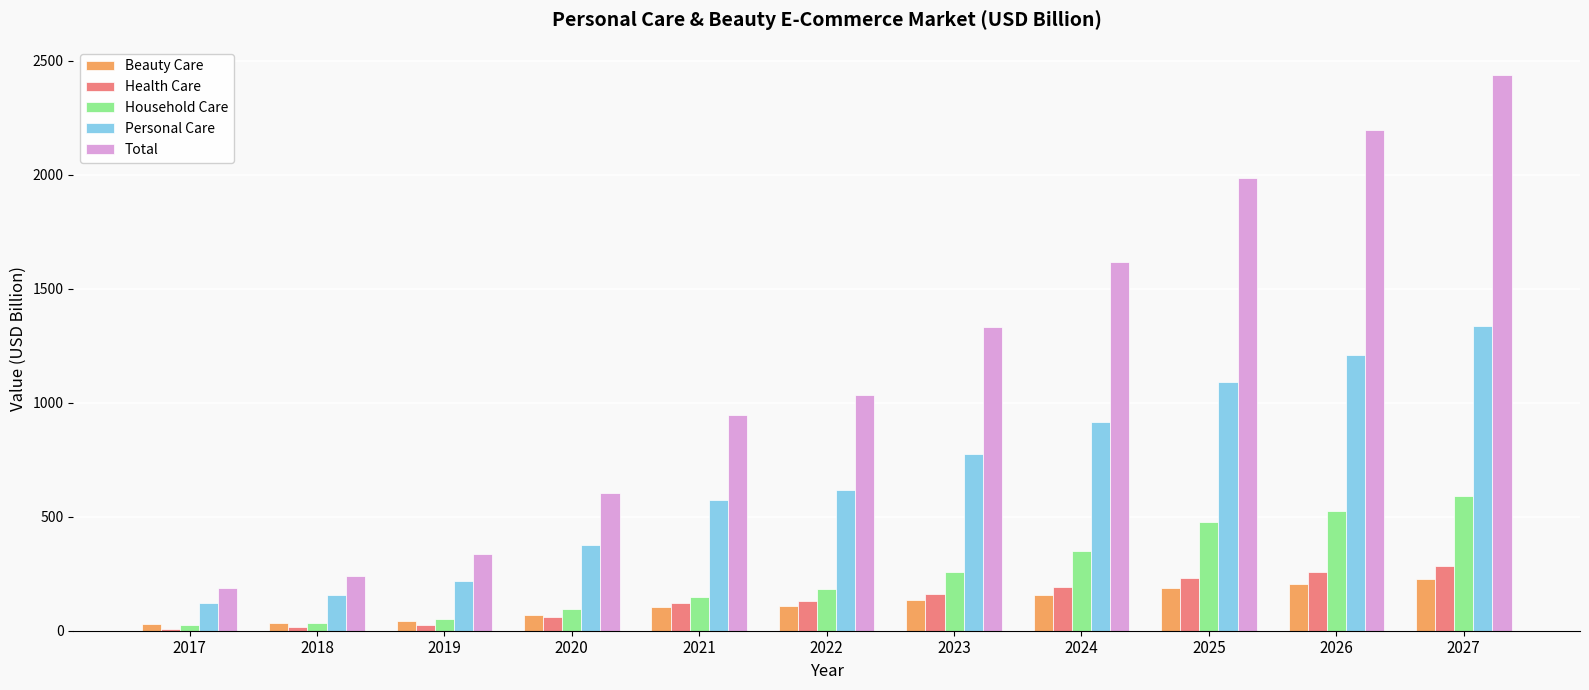

What is the total value across all series at 2027?

4879.8